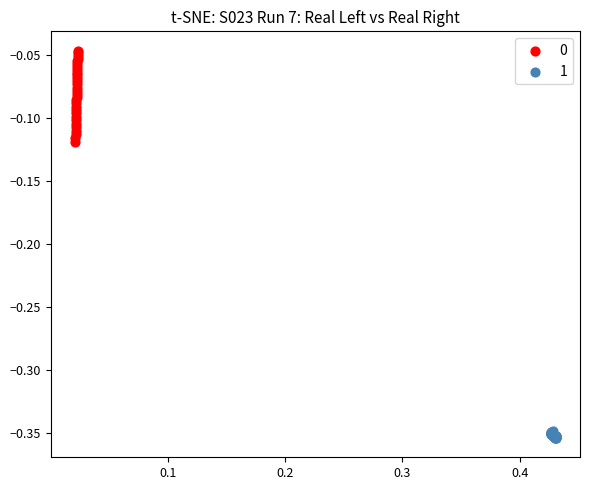

Which series contains the lowest Y value?

1